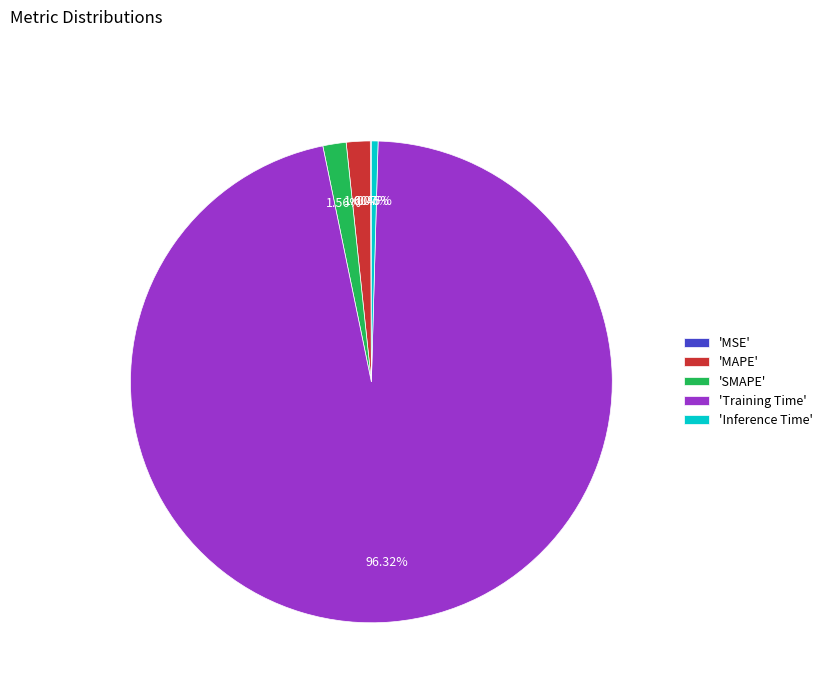

What is the largest slice in the pie chart?

'Training Time'